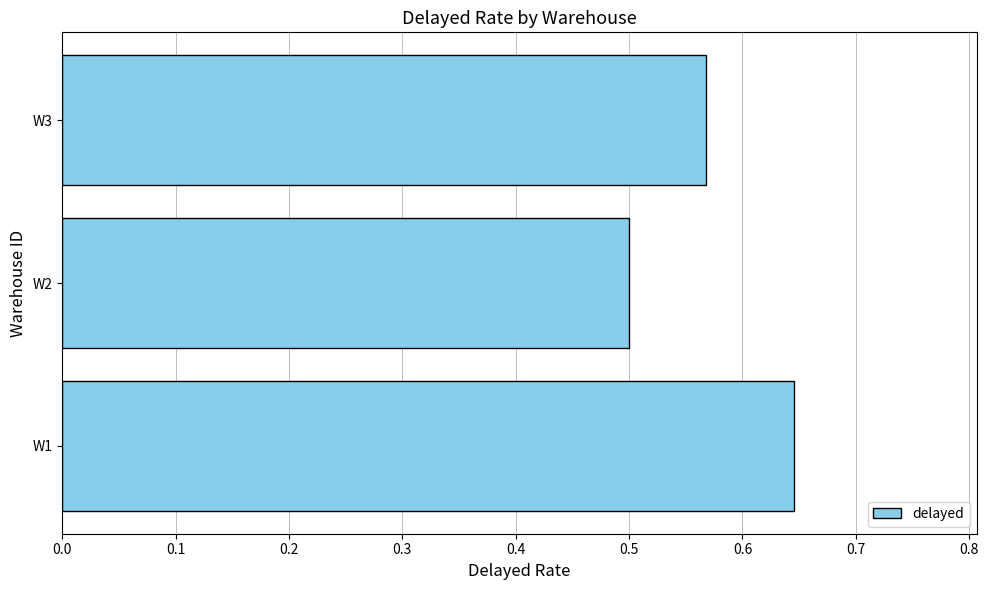

How many bars are there in total?

3